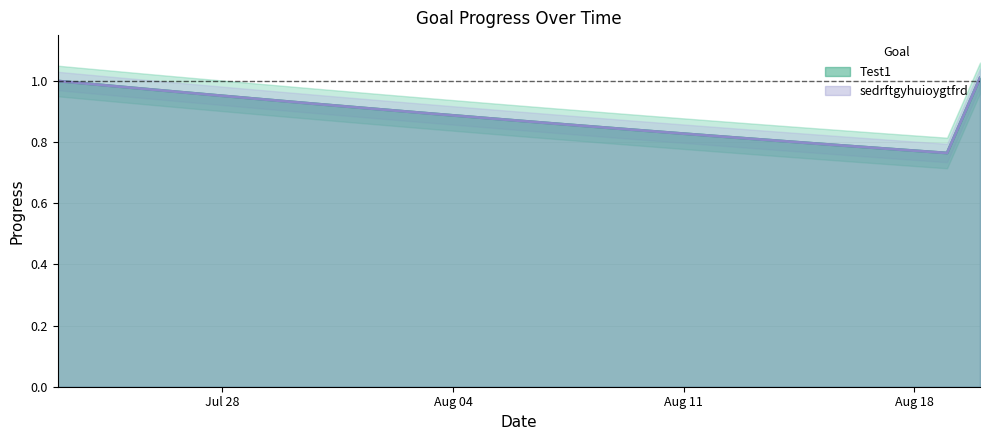

Reading left to right, extract all data points from this chart.

Test1: 1.0	1.0	1.0	1.0	1.0	1.0	0.9	0.9	0.9	0.9	0.9	0.9	0.9	0.9	0.9	0.9	0.9	0.8	0.8	0.8	0.8	0.8	0.8	0.8	0.8	0.8	0.8	0.8	1.0
sedrftgyhuioygtfrd: 1.0	1.0	1.0	1.0	1.0	1.0	0.9	0.9	0.9	0.9	0.9	0.9	0.9	0.9	0.9	0.9	0.9	0.8	0.8	0.8	0.8	0.8	0.8	0.8	0.8	0.8	0.8	0.8	1.0